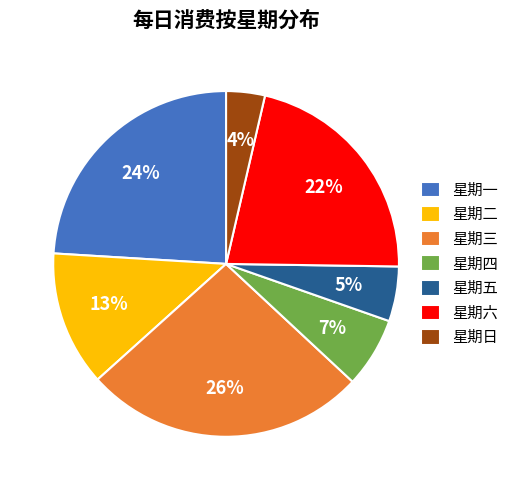

Rank the categories by value from lowest to highest.

星期日, 星期五, 星期四, 星期二, 星期六, 星期一, 星期三